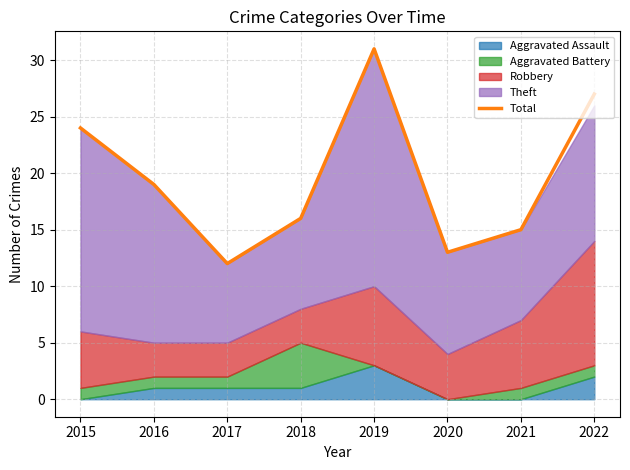

Which label corresponds to the largest value in the chart?

2019